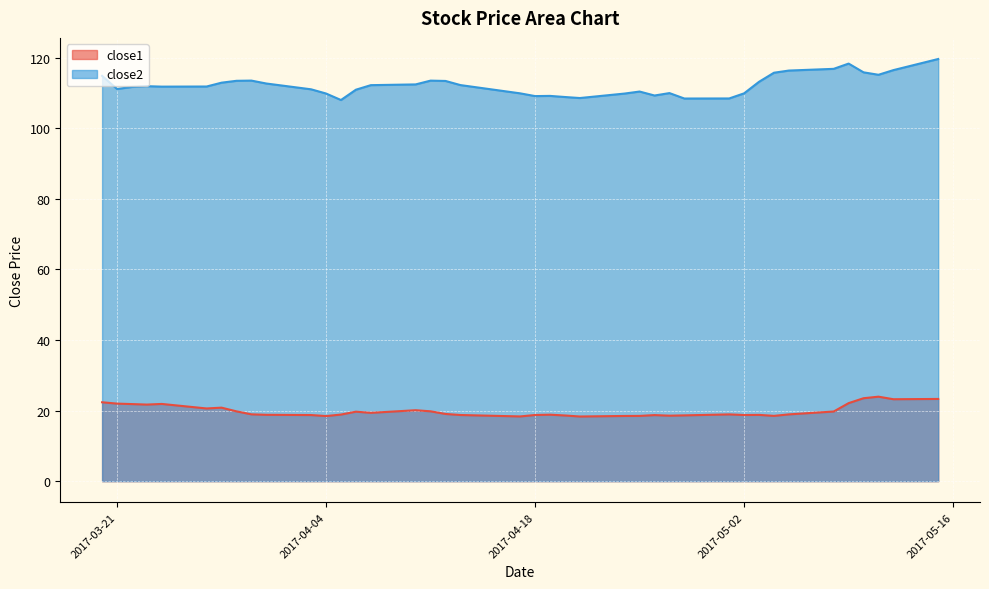

Does the chart display data point markers on the line(s)?

No